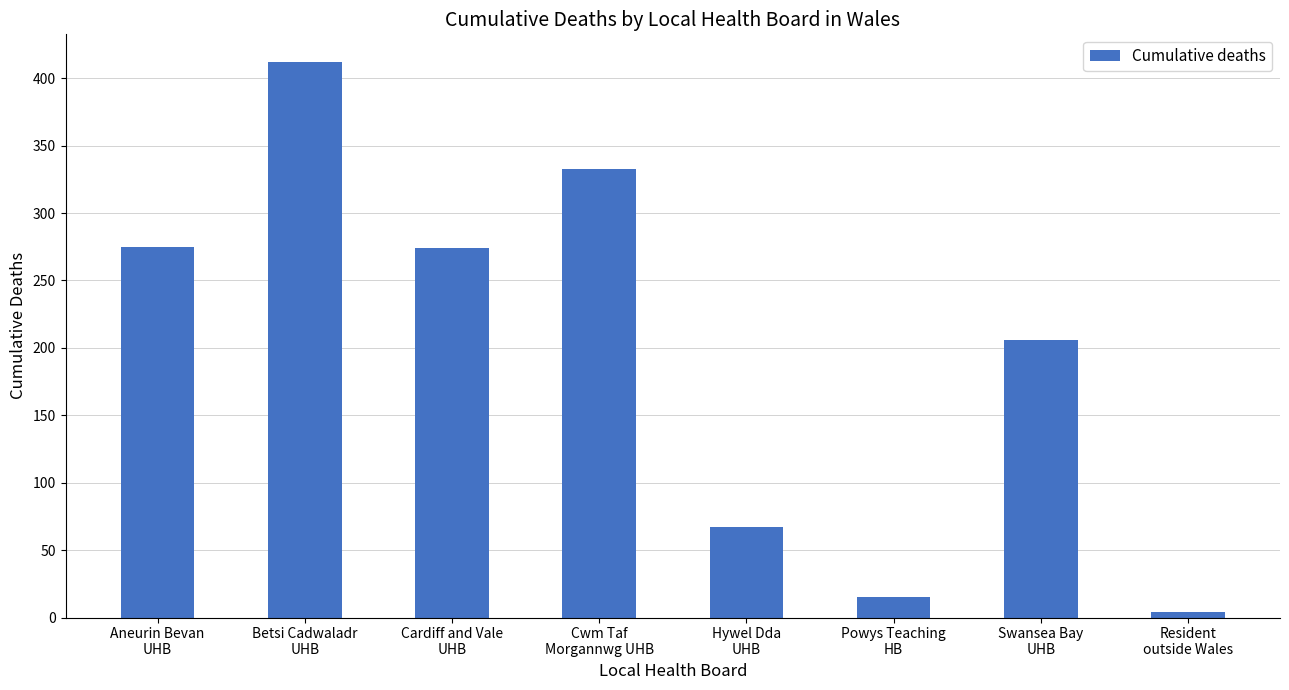

The chart shows a value of 206 at Swansea Bay
UHB. True or false?

True